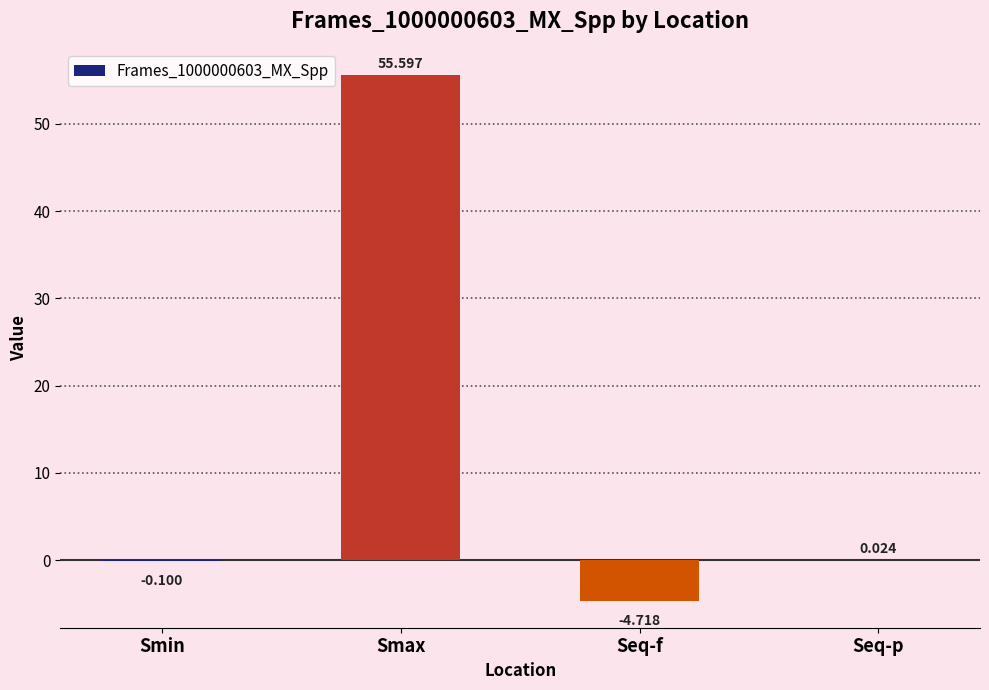

Which has a higher value, Seq-p or Seq-f?

Seq-p